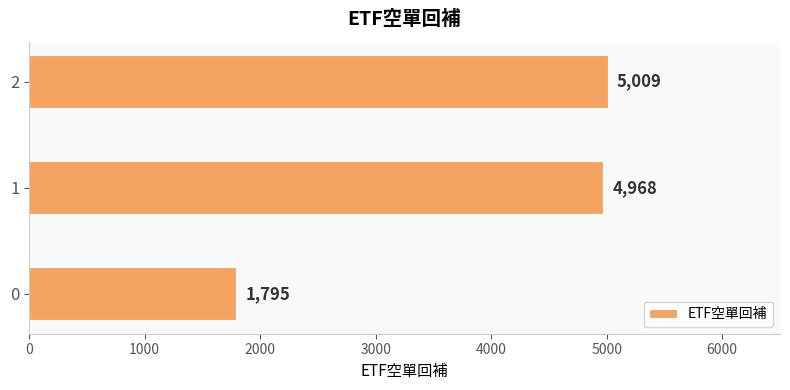

At which label is the value closest to 3402?

1